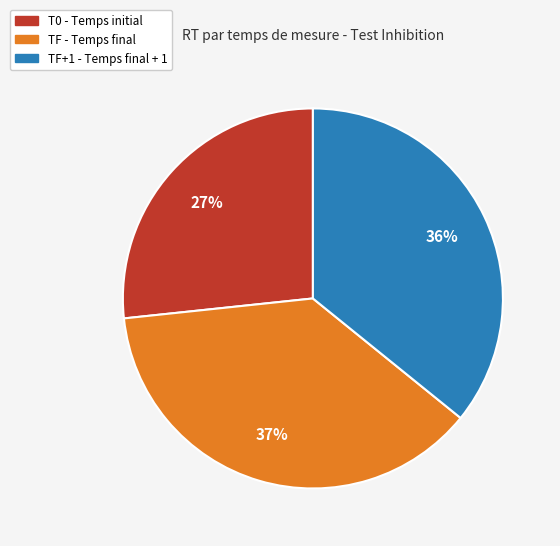

Is there any slice that represents more than half of the pie?

No